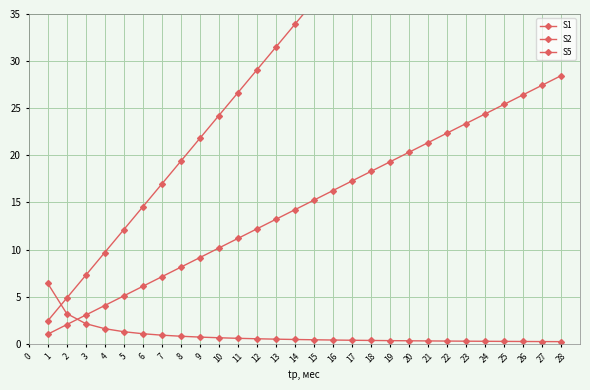

How many intersections are there between S5 and S2?

1